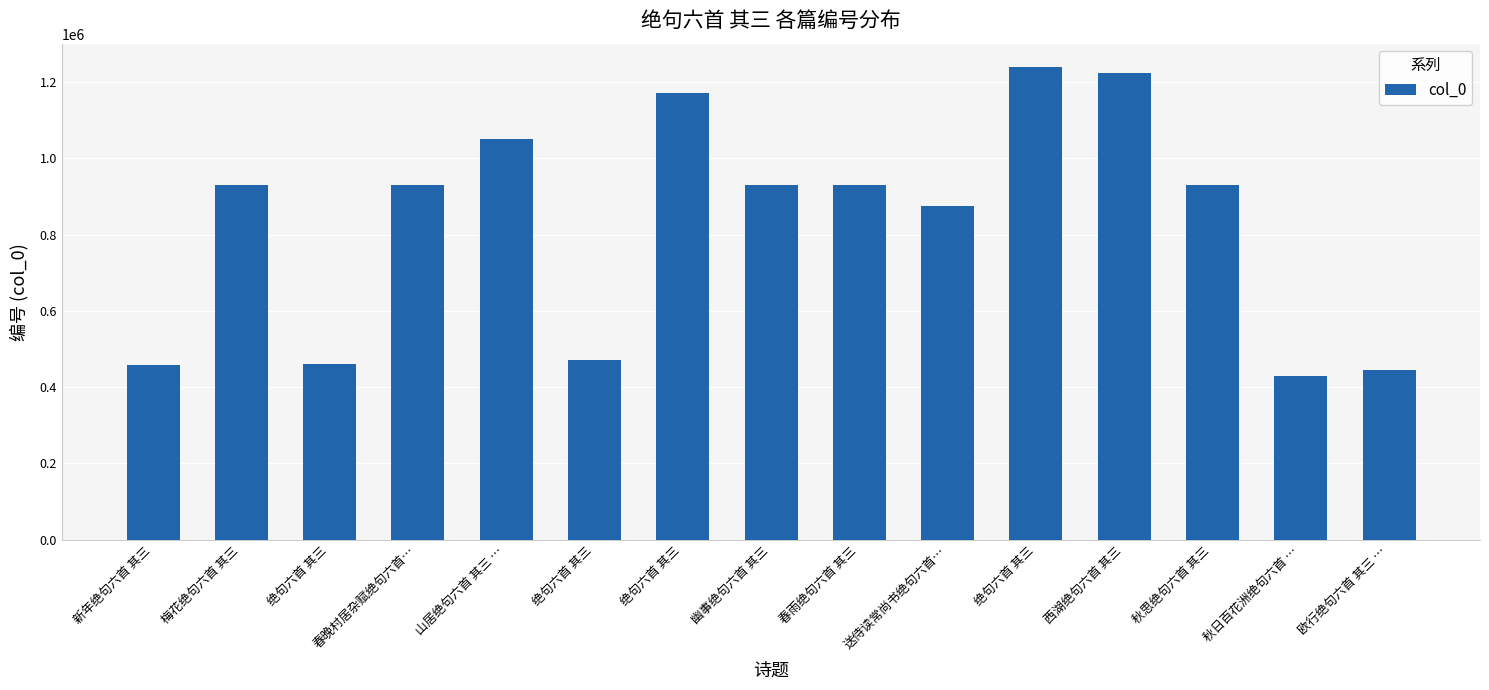

Which label corresponds to the smallest value in the chart?

秋日百花洲绝句六首 …